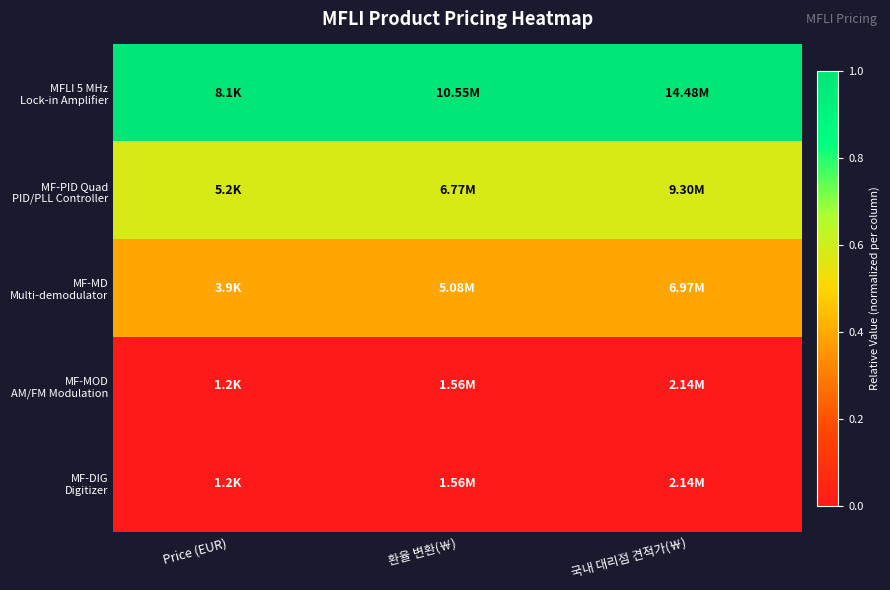

Rank the series at 국내 대리점 견적가(￦) from highest to lowest value.

MFLI 5 MHz Lock-in Amplifier, MF-PID Quad PID/PLL Controller, MF-MD Multi-demodulator, MF-MOD AM/FM Modulation, MF-DIG Digitizer